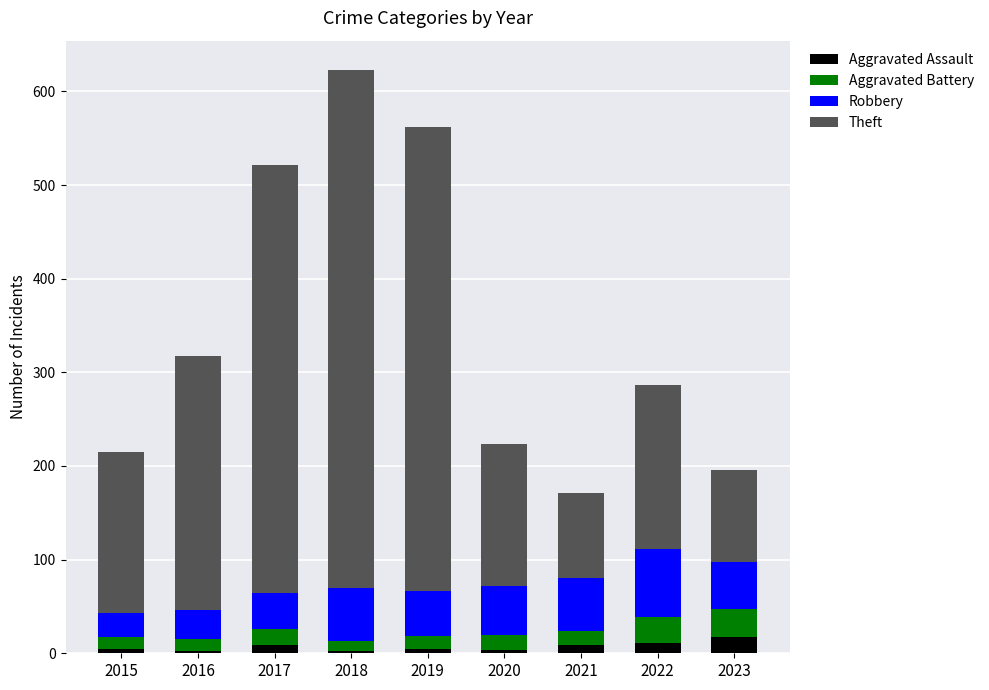

The value of Aggravated Assault at 2019 is 5. True or false?

True